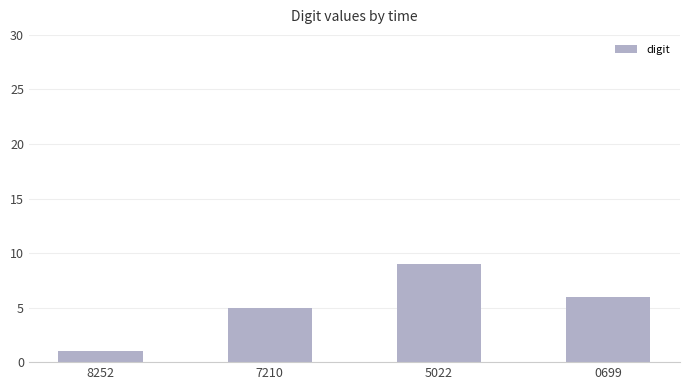

How many data points does each series have?

4